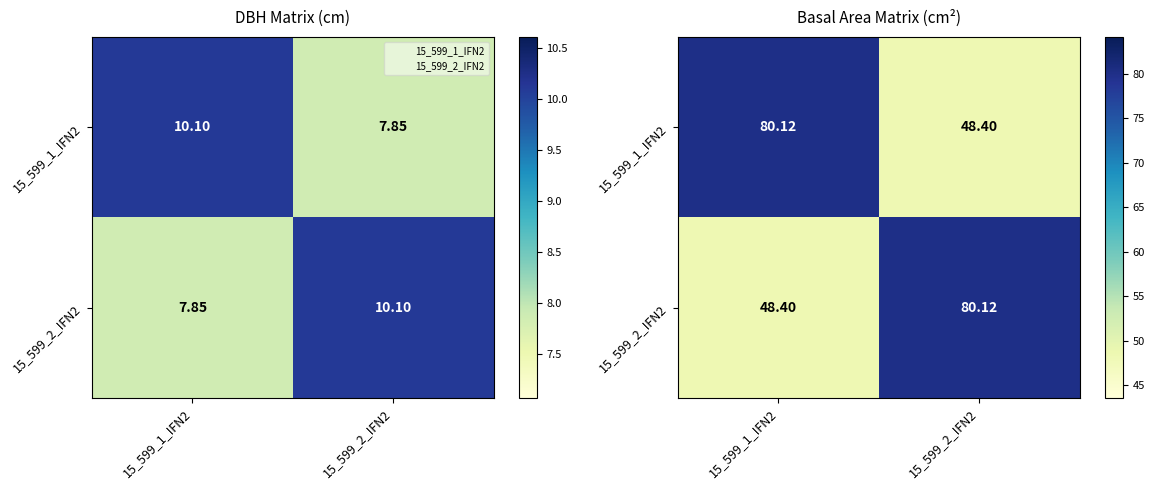

What value does the 15_599_2_IFN2 series have at 15_599_1_IFN2?

48.4